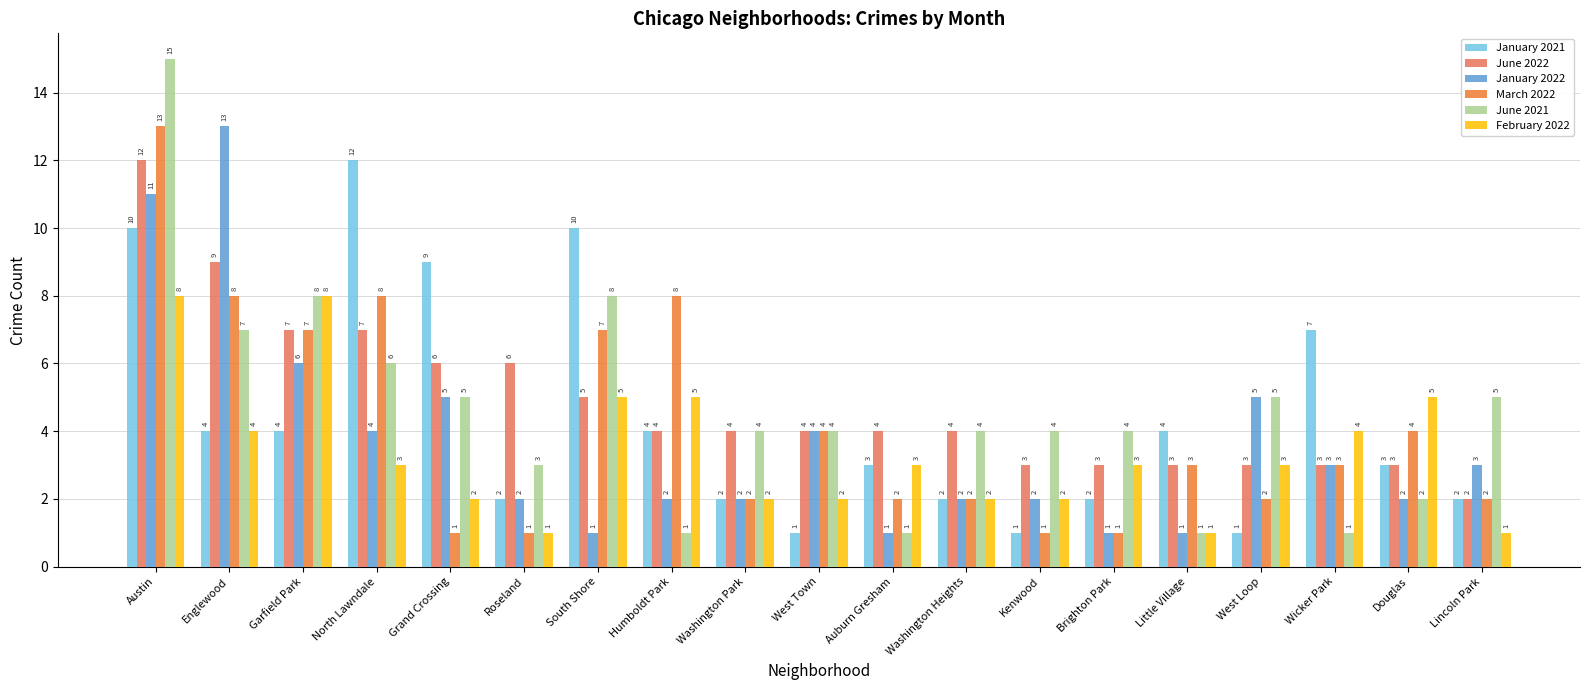

Reading right to left, transcribe all the data shown in this chart.

January 2021: Lincoln Park=2	Douglas=3	Wicker Park=7	West Loop=1	Little Village=4	Brighton Park=2	Kenwood=1	Washington Heights=2	Auburn Gresham=3	West Town=1	Washington Park=2	Humboldt Park=4	South Shore=10	Roseland=2	Grand Crossing=9	North Lawndale=12	Garfield Park=4	Englewood=4	Austin=10
June 2022: Lincoln Park=2	Douglas=3	Wicker Park=3	West Loop=3	Little Village=3	Brighton Park=3	Kenwood=3	Washington Heights=4	Auburn Gresham=4	West Town=4	Washington Park=4	Humboldt Park=4	South Shore=5	Roseland=6	Grand Crossing=6	North Lawndale=7	Garfield Park=7	Englewood=9	Austin=12
January 2022: Lincoln Park=3	Douglas=2	Wicker Park=3	West Loop=5	Little Village=1	Brighton Park=1	Kenwood=2	Washington Heights=2	Auburn Gresham=1	West Town=4	Washington Park=2	Humboldt Park=2	South Shore=1	Roseland=2	Grand Crossing=5	North Lawndale=4	Garfield Park=6	Englewood=13	Austin=11
March 2022: Lincoln Park=2	Douglas=4	Wicker Park=3	West Loop=2	Little Village=3	Brighton Park=1	Kenwood=1	Washington Heights=2	Auburn Gresham=2	West Town=4	Washington Park=2	Humboldt Park=8	South Shore=7	Roseland=1	Grand Crossing=1	North Lawndale=8	Garfield Park=7	Englewood=8	Austin=13
June 2021: Lincoln Park=5	Douglas=2	Wicker Park=1	West Loop=5	Little Village=1	Brighton Park=4	Kenwood=4	Washington Heights=4	Auburn Gresham=1	West Town=4	Washington Park=4	Humboldt Park=1	South Shore=8	Roseland=3	Grand Crossing=5	North Lawndale=6	Garfield Park=8	Englewood=7	Austin=15
February 2022: Lincoln Park=1	Douglas=5	Wicker Park=4	West Loop=3	Little Village=1	Brighton Park=3	Kenwood=2	Washington Heights=2	Auburn Gresham=3	West Town=2	Washington Park=2	Humboldt Park=5	South Shore=5	Roseland=1	Grand Crossing=2	North Lawndale=3	Garfield Park=8	Englewood=4	Austin=8